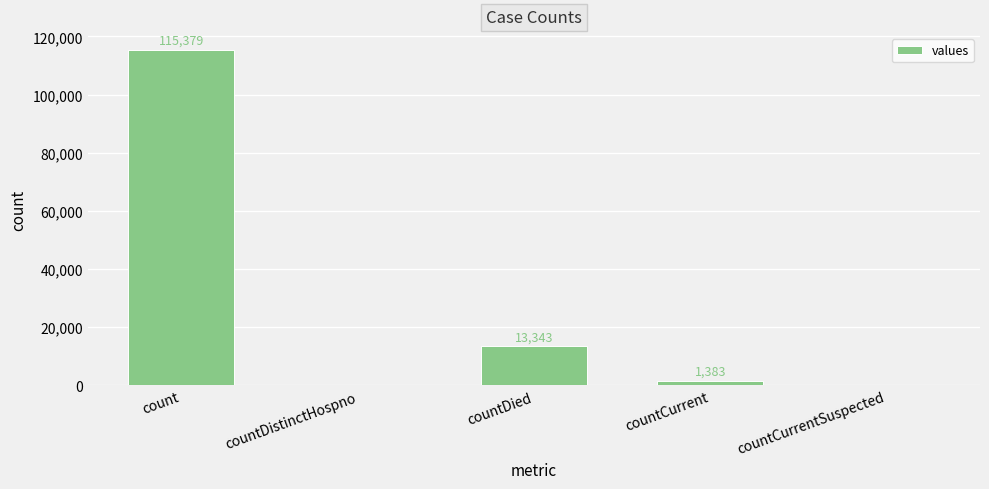

At which label is the value closest to 57689?

countDied